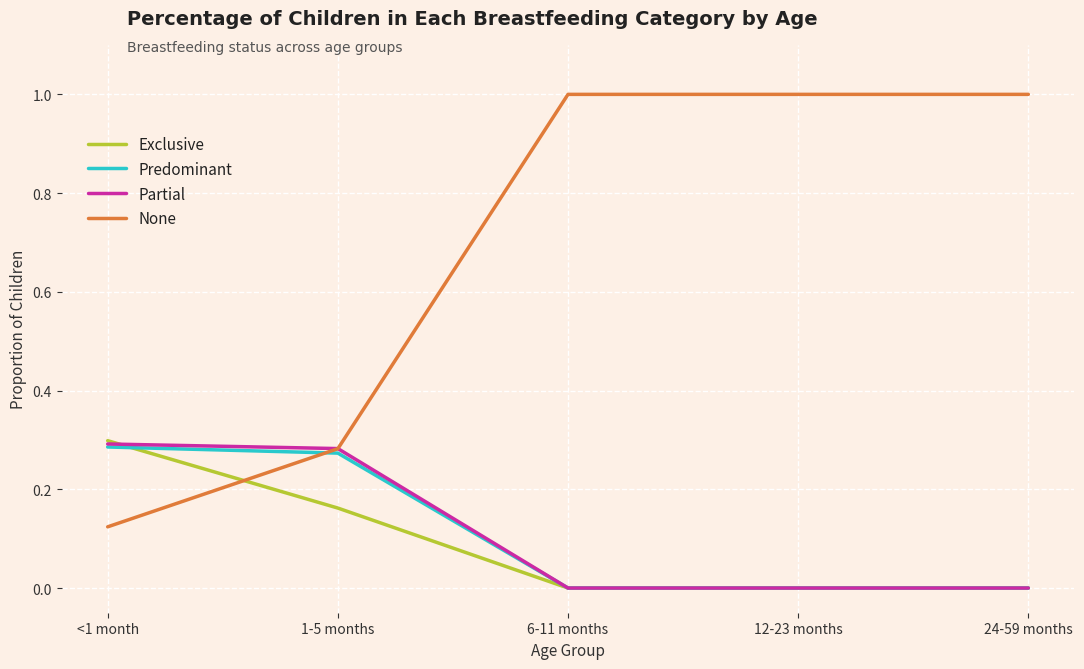

True or false: Exclusive has more than 2 interior local peaks.

False